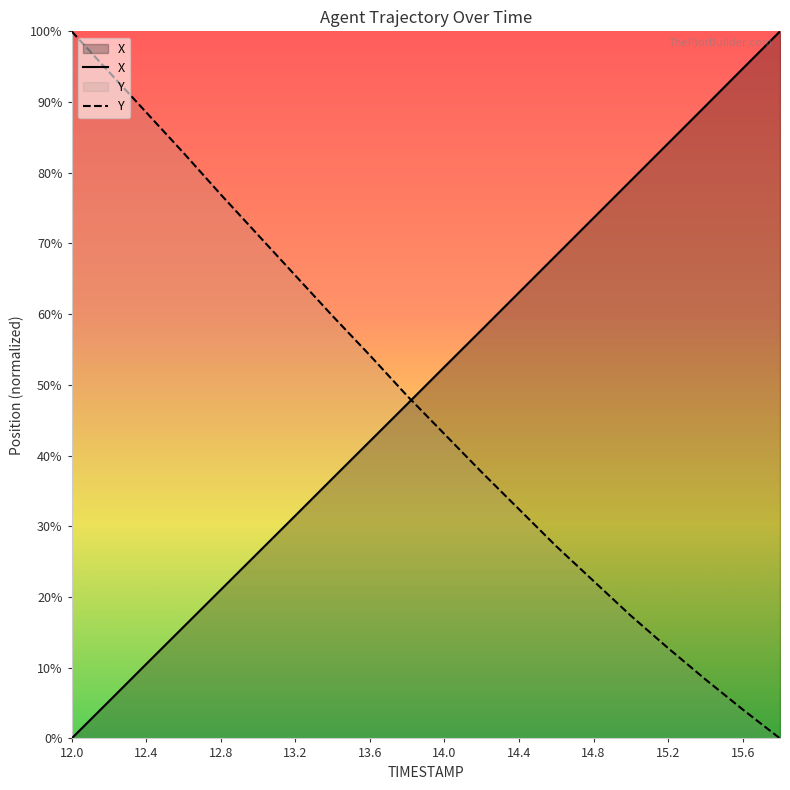

Which category has the highest value in the Y series?

12.0